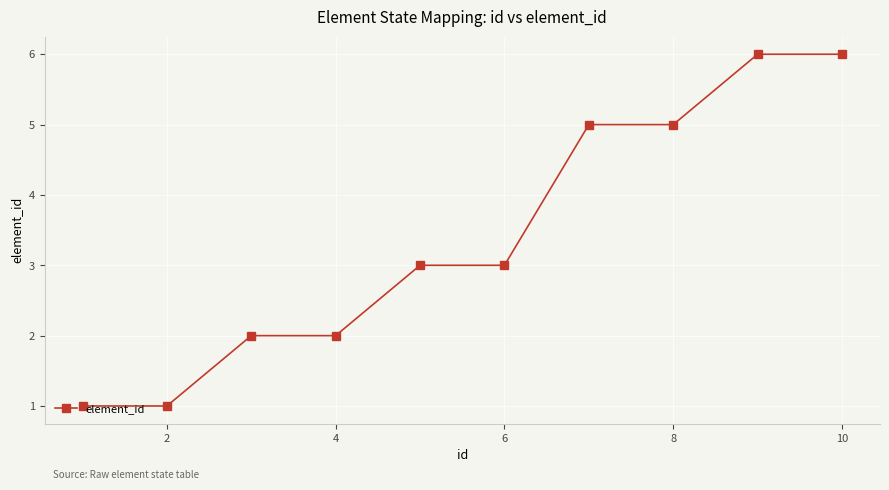

What is the greatest value displayed?

6